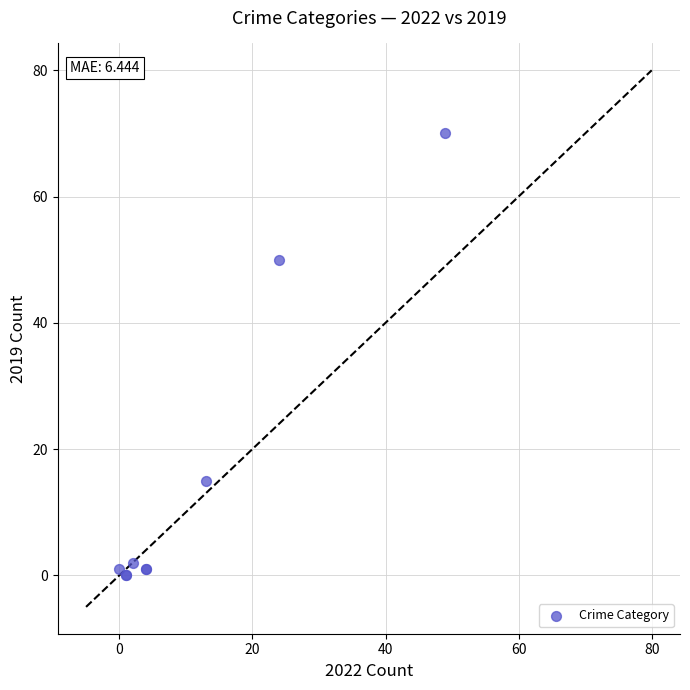

What Y value in the scatter plot is closest to 35?

50